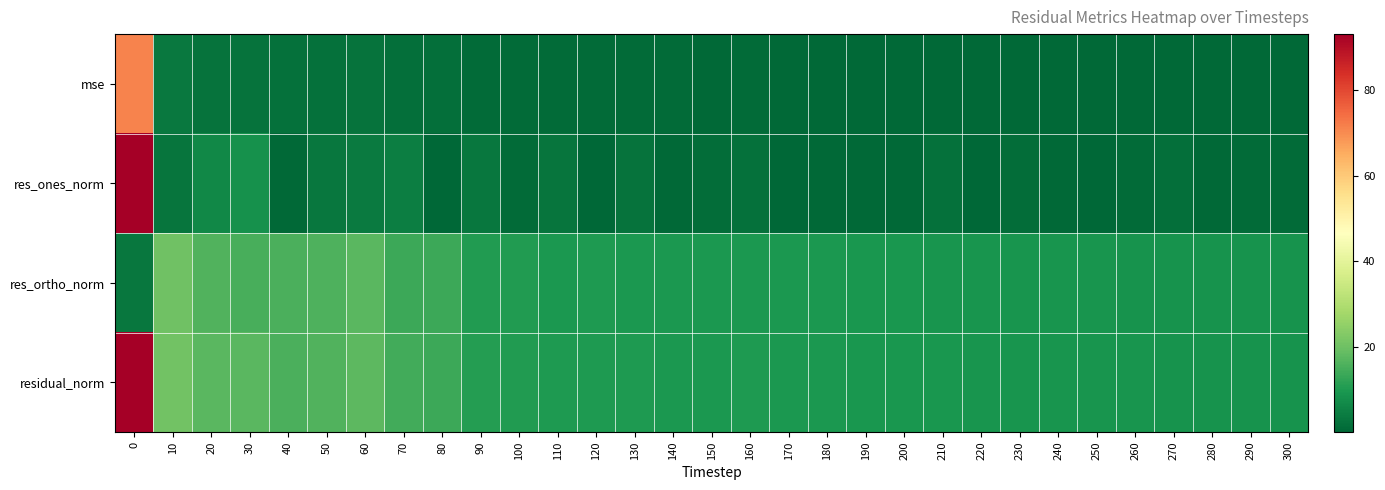

Reading left to right, transcribe all the data shown in this chart.

mse: 0=71.1	10=3.5	20=2.5	30=2.4	40=2.0	50=2.1	60=2.6	70=1.7	80=1.5	90=1.0	100=0.9	110=0.8	120=0.8	130=0.8	140=0.8	150=0.8	160=0.8	170=0.8	180=0.7	190=0.7	200=0.7	210=0.7	220=0.7	230=0.7	240=0.7	250=0.6	260=0.6	270=0.6	280=0.6	290=0.6	300=0.6
res_ones_norm: 0=93.1	10=2.7	20=6.5	30=8.3	40=0.6	50=3.0	60=3.9	70=4.8	80=0.3	90=3.3	100=0.9	110=2.8	120=0.1	130=2.5	140=0.7	150=1.4	160=2.1	170=0.2	180=0.5	190=0.8	200=0.5	210=2.0	220=0.3	230=1.3	240=0.6	250=0.4	260=0.8	270=1.6	280=0.8	290=1.1	300=1.0
res_ortho_norm: 0=3.3	10=20.4	20=16.1	30=15.1	40=15.5	50=15.8	60=17.3	70=13.8	80=13.7	90=10.4	100=10.3	110=9.8	120=9.9	130=9.7	140=9.8	150=9.7	160=9.9	170=9.7	180=9.5	190=9.3	200=9.3	210=9.0	220=9.1	230=9.0	240=9.1	250=8.8	260=8.8	270=8.5	280=8.6	290=8.6	300=8.5
residual_norm: 0=93.1	10=20.5	20=17.4	30=17.2	40=15.5	50=16.1	60=17.8	70=14.6	80=13.7	90=10.9	100=10.4	110=10.1	120=9.9	130=10.0	140=9.8	150=9.8	160=10.1	170=9.7	180=9.6	190=9.3	200=9.3	210=9.2	220=9.1	230=9.1	240=9.1	250=8.8	260=8.8	270=8.7	280=8.6	290=8.6	300=8.6